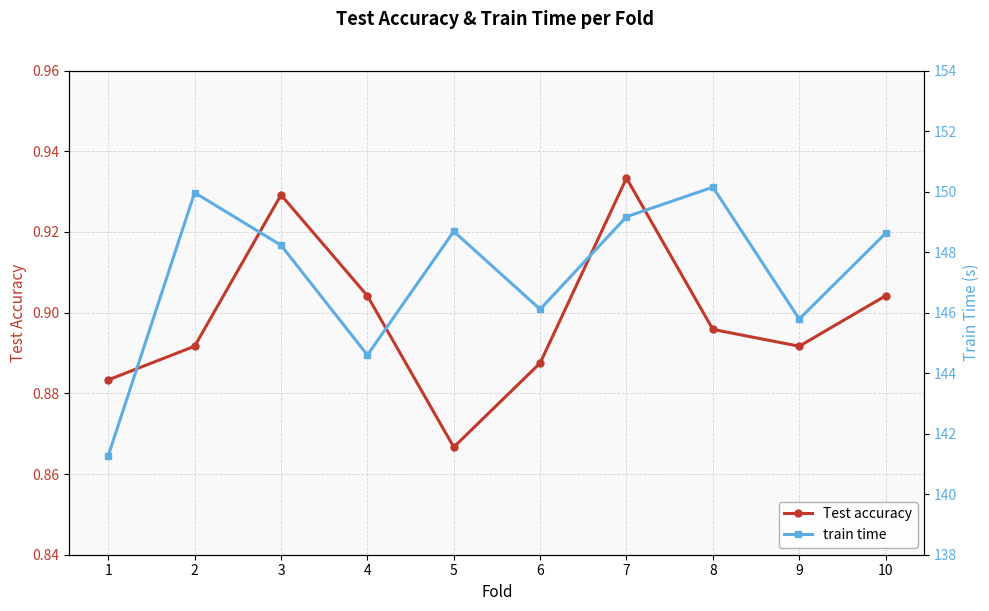

Where is the first local maximum for Test accuracy?

3